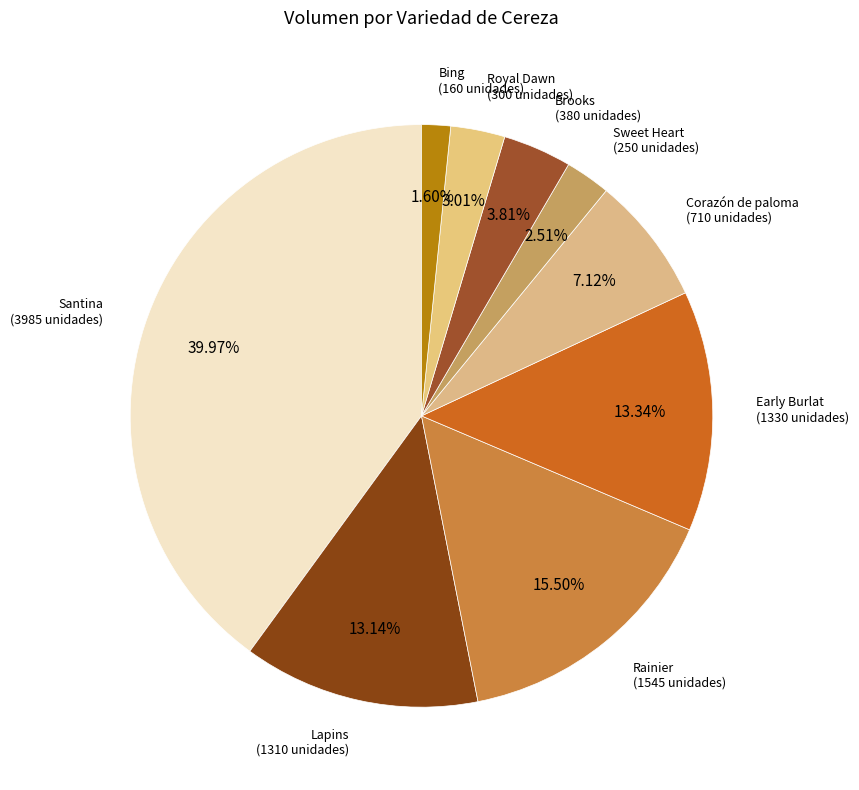

How many segments does this pie chart have?

9